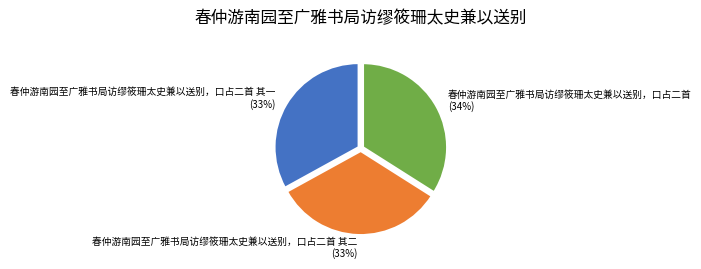

What percentage is the 春仲游南园至广雅书局访缪筱珊太史兼以送别，口占二首 其一 slice, to the nearest percent?

33%